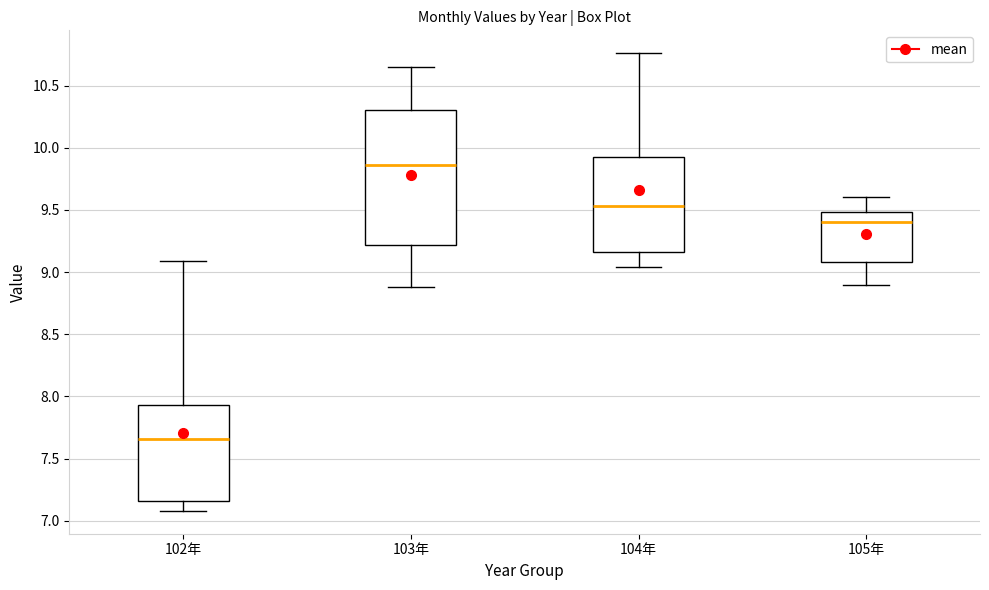

Where is the upper edge of the box for 105年 on the y-axis? The values are not printed on the chart, so give them approximately, as read against the axis.

9.50